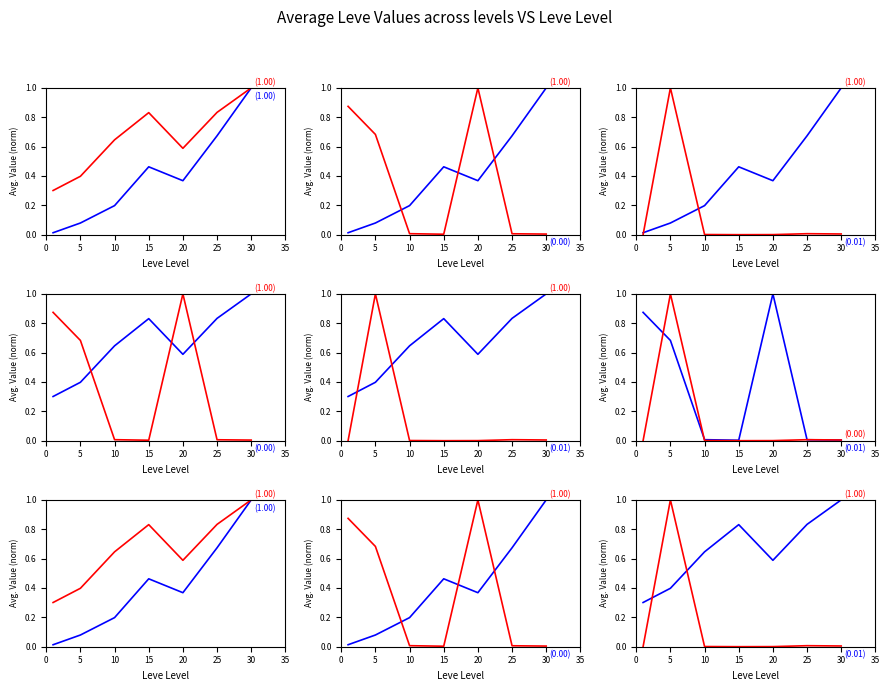

How many interior local valleys does the currentAveragePrice series have?

1